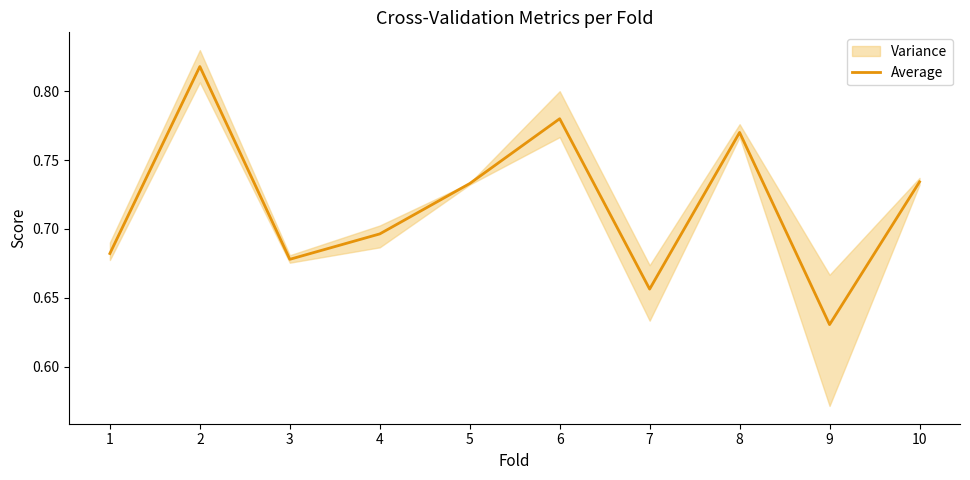

Reading left to right, list all the values displayed in this chart.

0.7	0.8	0.7	0.7	0.7	0.8	0.7	0.8	0.6	0.7